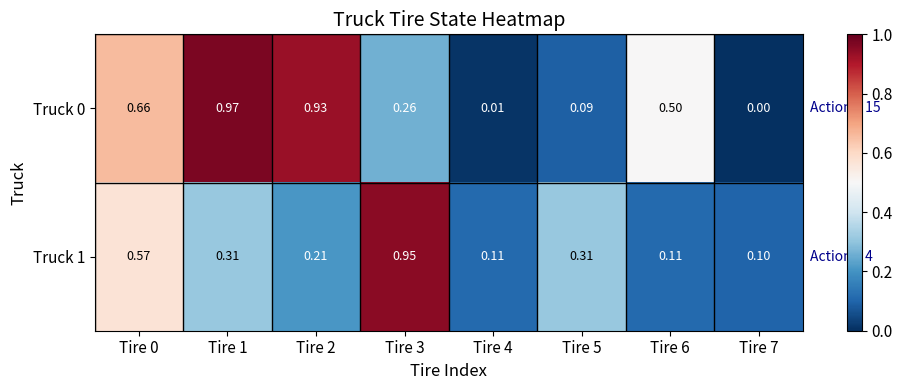

Is the value of Truck 1 at Tire 7 greater than the value of Truck 0 at Tire 6?

No